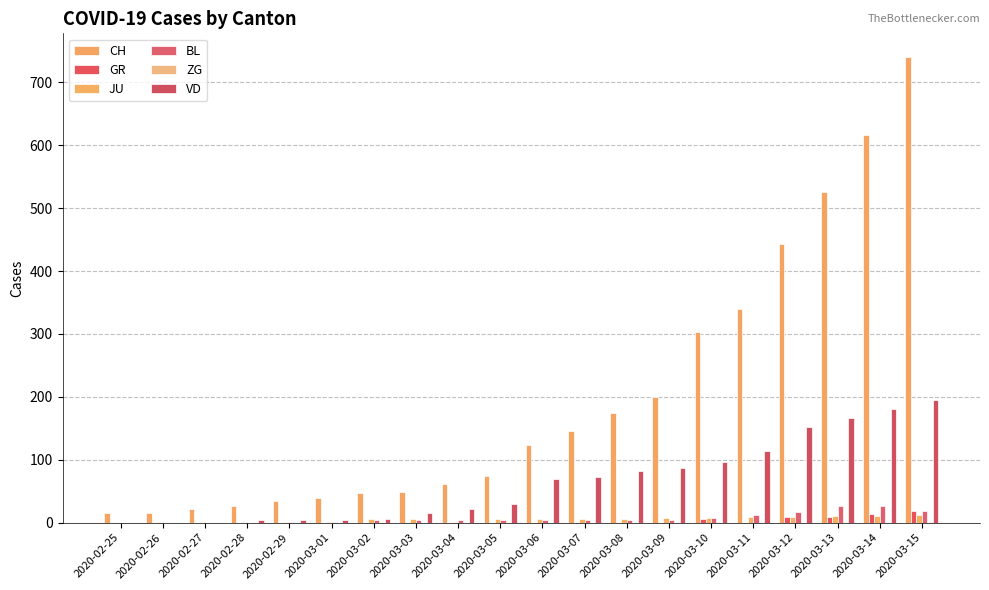

Is the value of CH at 2020-03-03 greater than the value of ZG at 2020-03-15?

Yes